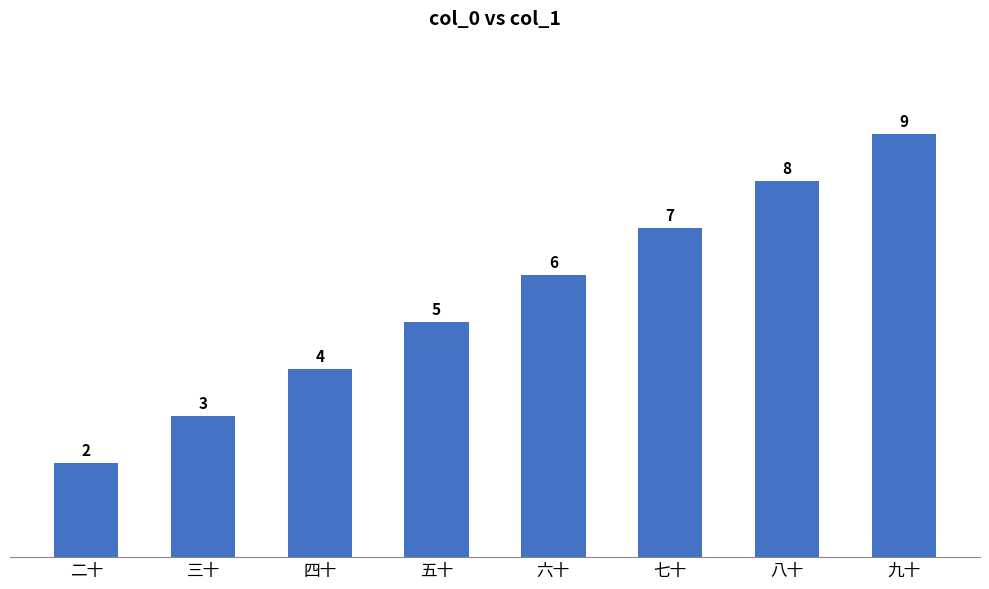

Reading right to left, transcribe all the data shown in this chart.

9	8	7	6	5	4	3	2